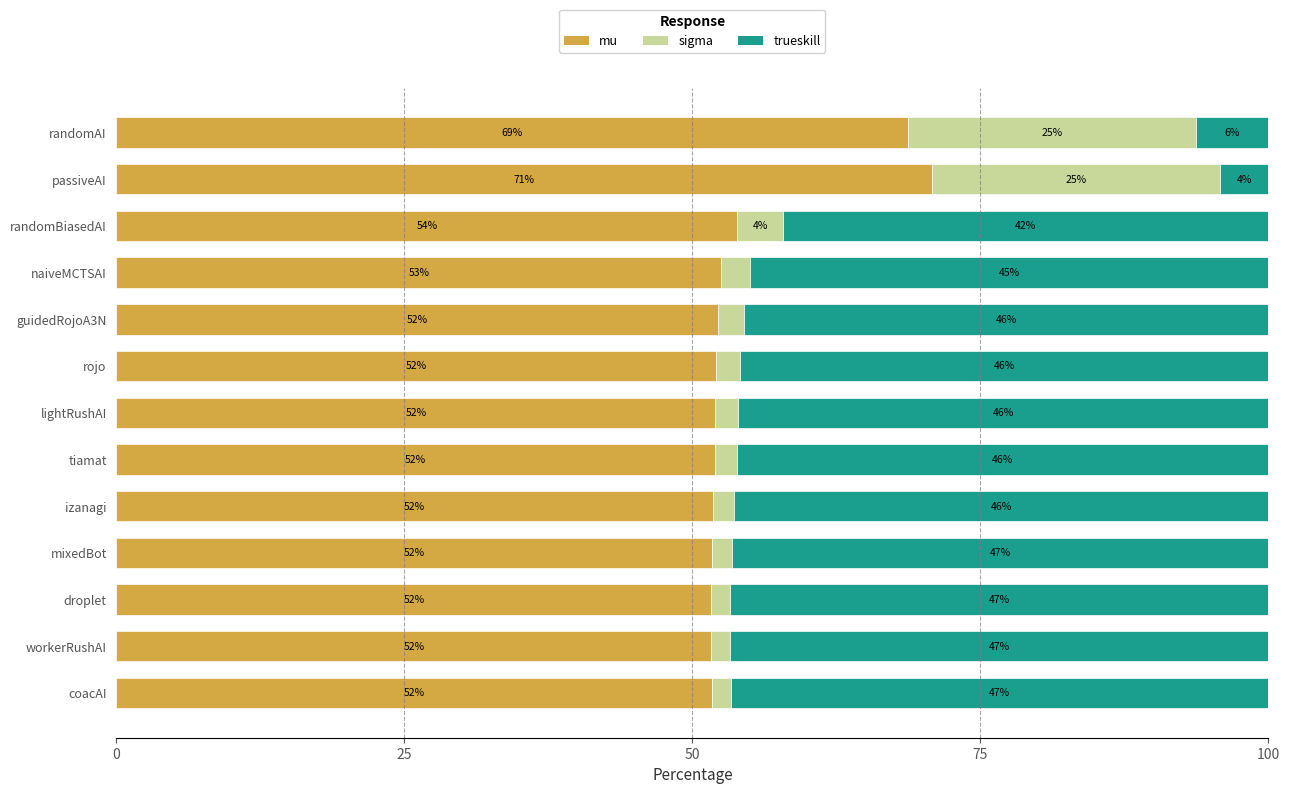

Which category has the highest value in the mu series?

passiveAI